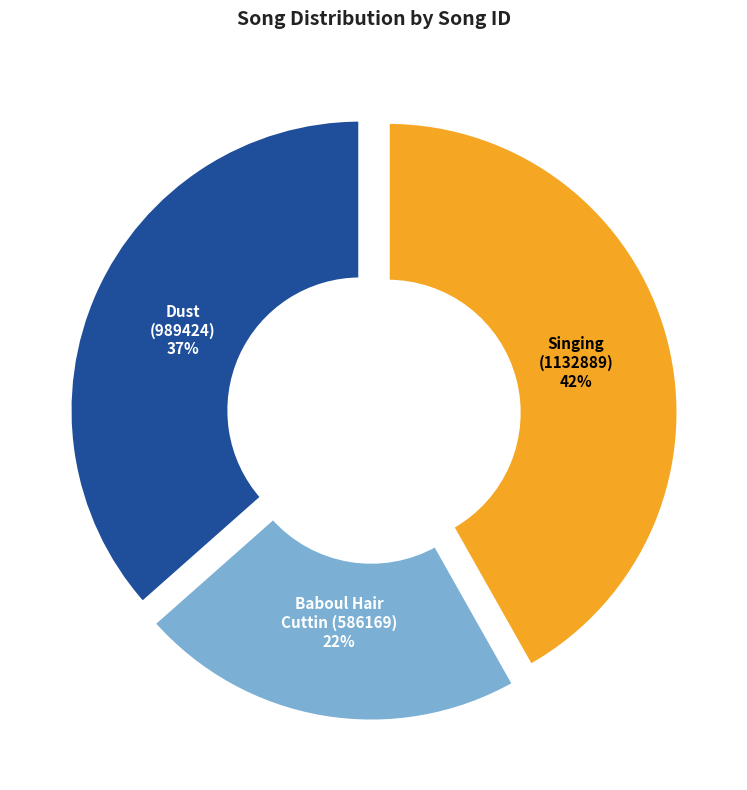

To the nearest percent, what is the difference between the largest and smallest slice percentages?

20%